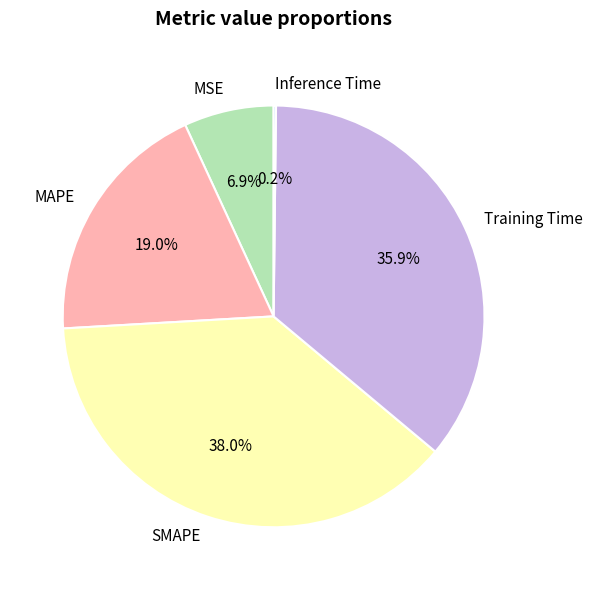

What portion of the pie excludes Training Time?

64.1%